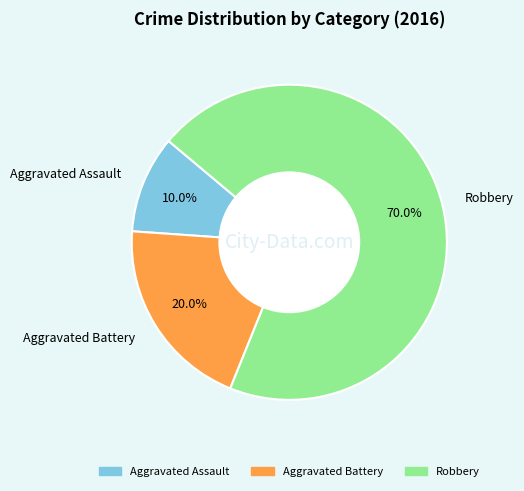

How many segments does this pie chart have?

3